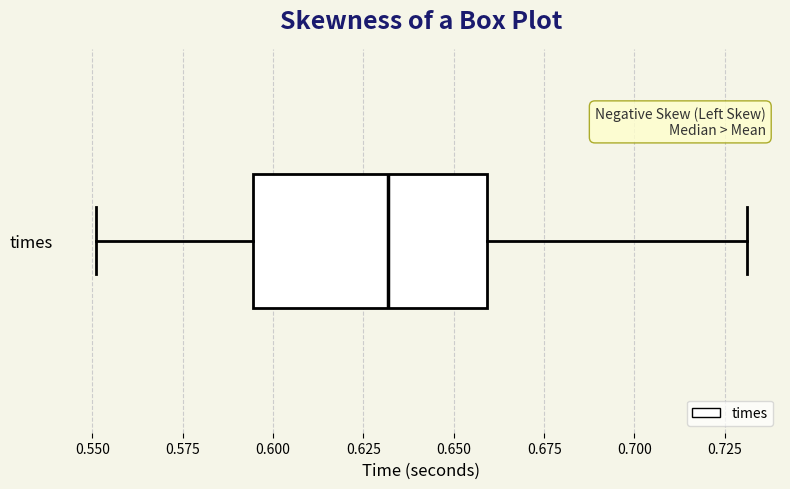

Read this box plot against the x-axis: the position of the median line, the range covered by the box, and the ends of both whiskers. The values are not printed on the chart, so give them approximately, as read against the axis.

median 0.630, box 0.595 to 0.660, whiskers 0.550 to 0.730